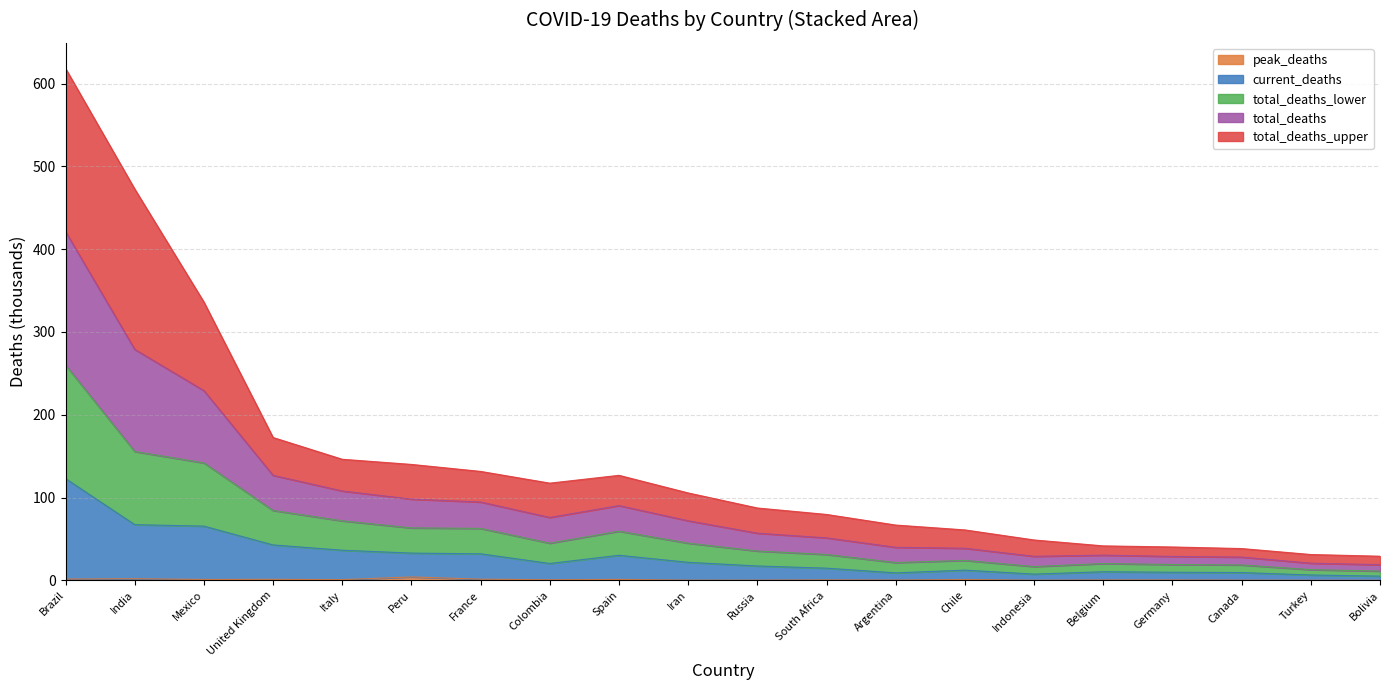

Which has a higher value, Russia or France?

France